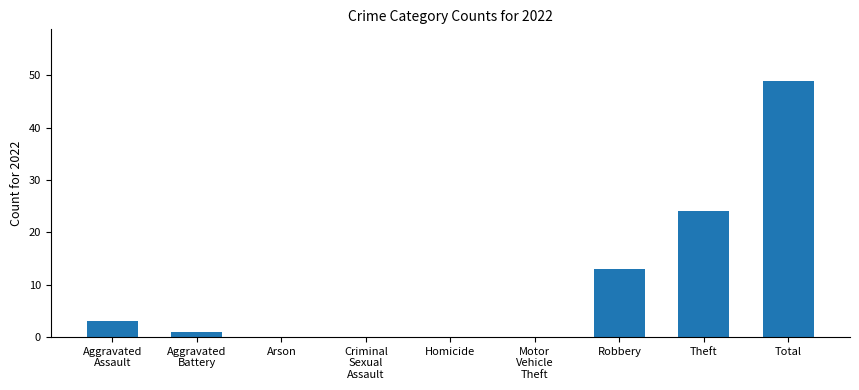

Which label corresponds to the largest value in the chart?

Total